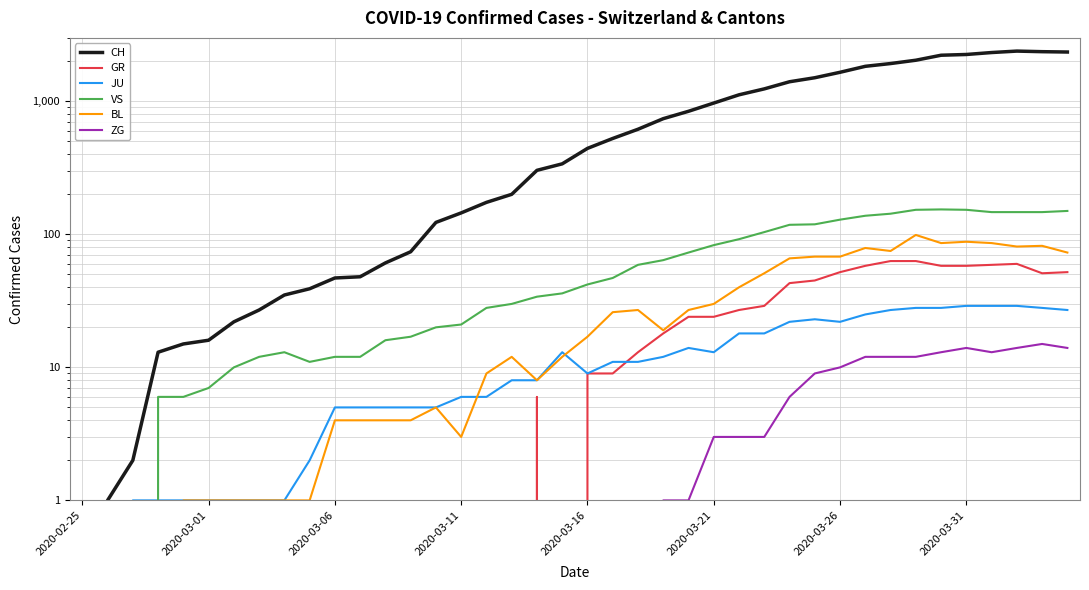

Which series has the largest total across all categories?

CH